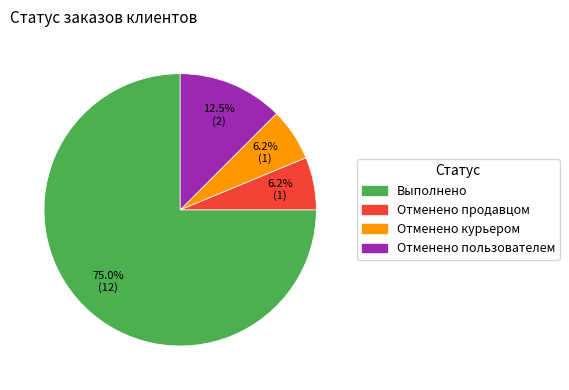

What percentage is NOT represented by Отменено пользователем?

87.5%